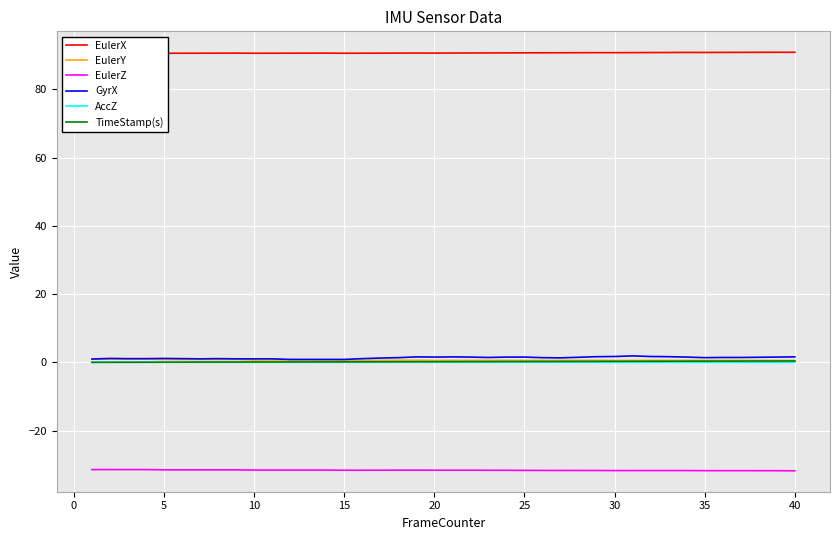

The EulerZ series shows -31.5 at 5. True or false?

True